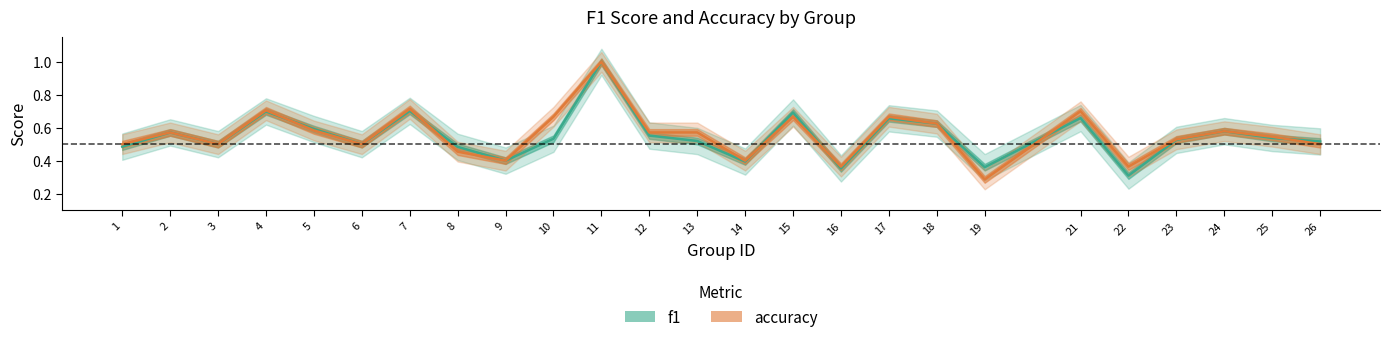

What is the sum of the accuracy values at 7 and 9?

1.1